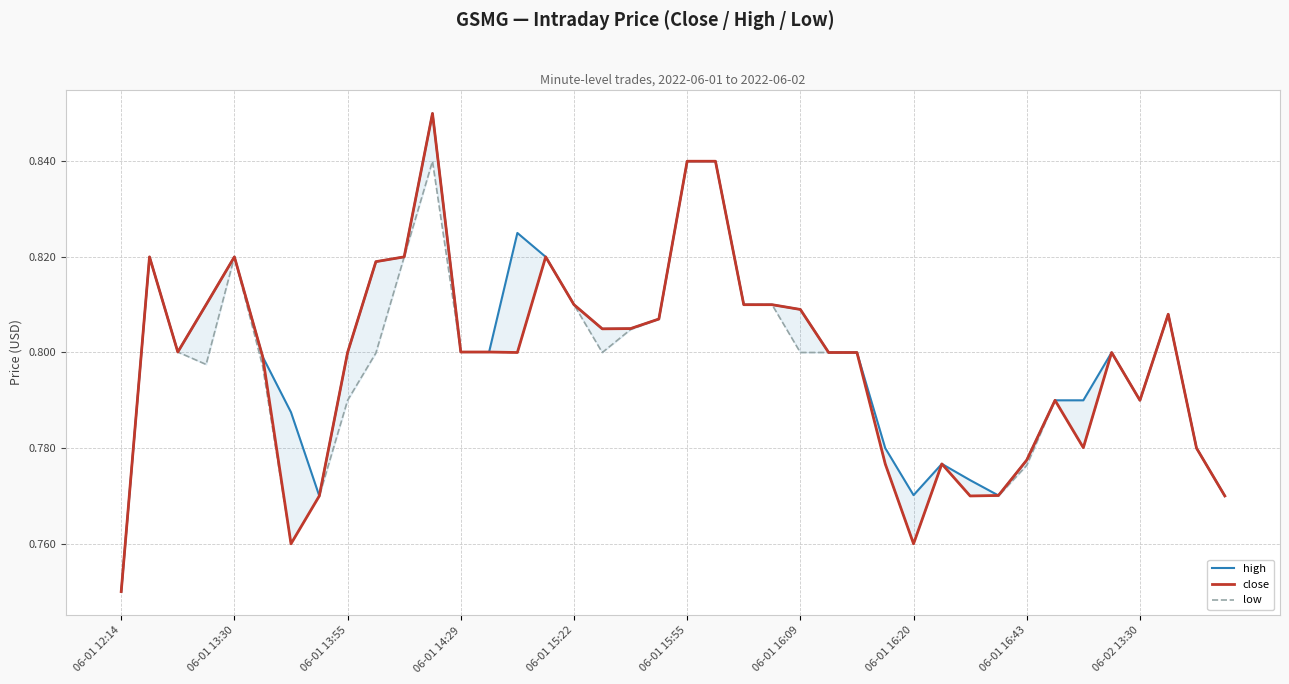

What is the sum of all low values?

31.9